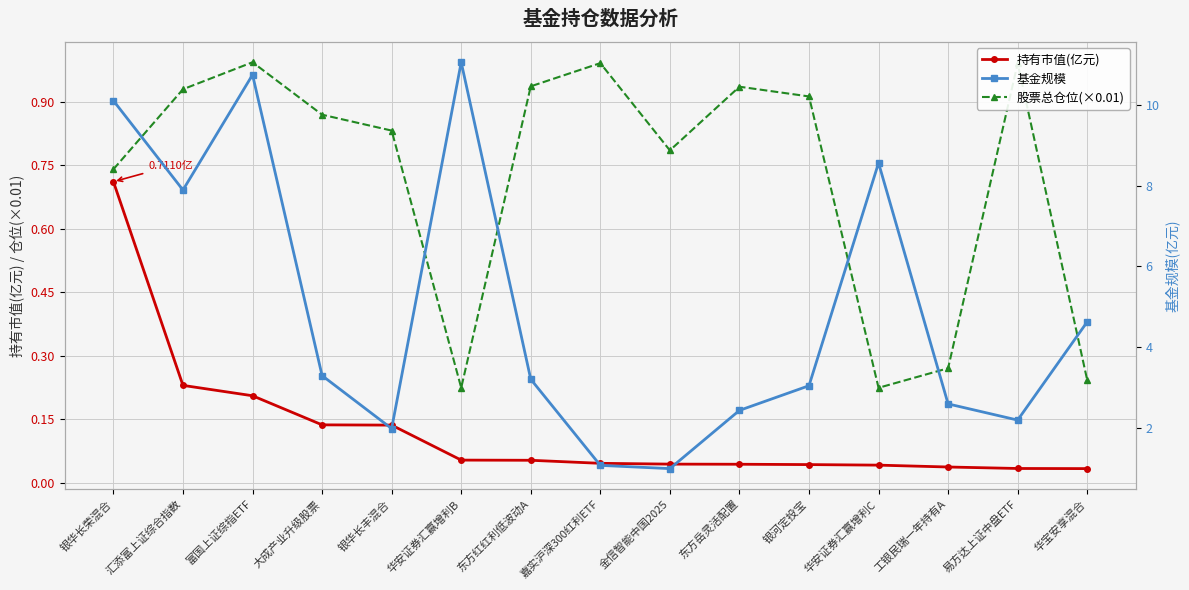

What is the label of the 14th point from the right?

汇添富上证综合指数